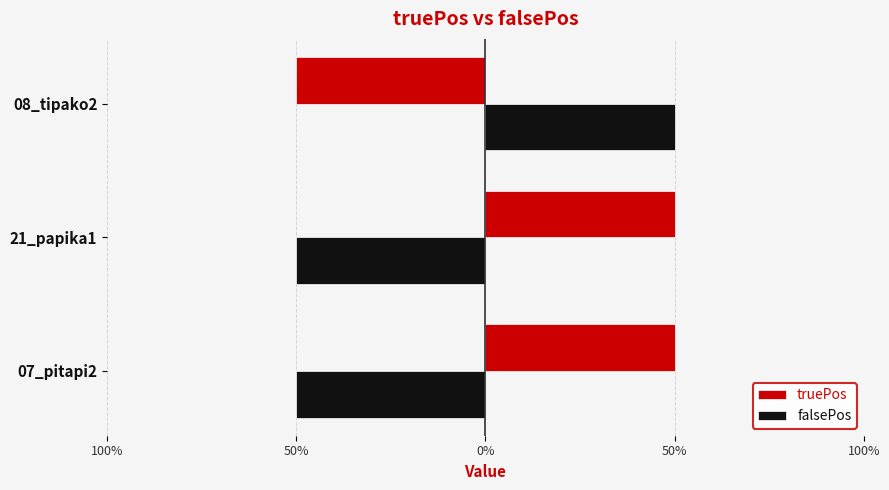

Reading left to right, what are all the values shown in this chart?

truePos: 0.5	0.5	-0.5
falsePos: -0.5	-0.5	0.5